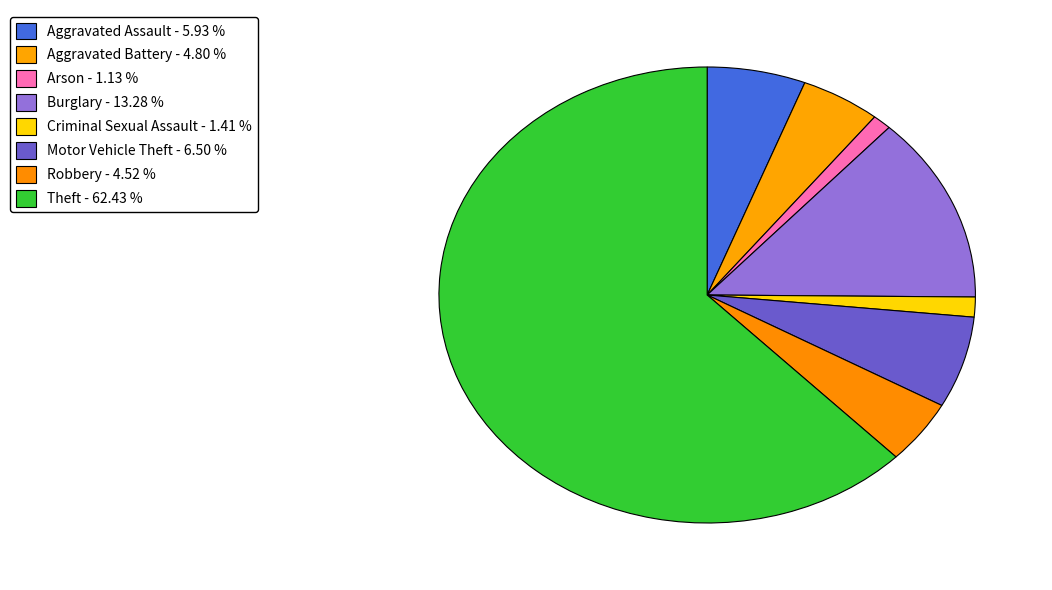

How many segments does this pie chart have?

8